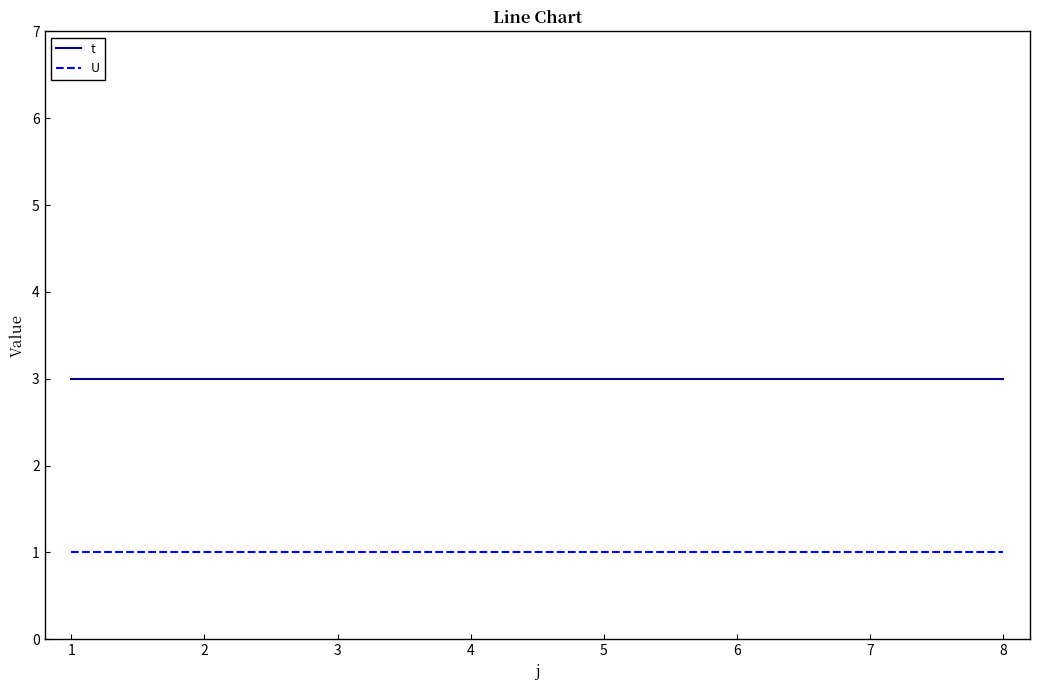

True or false: U and t cross at least once.

False